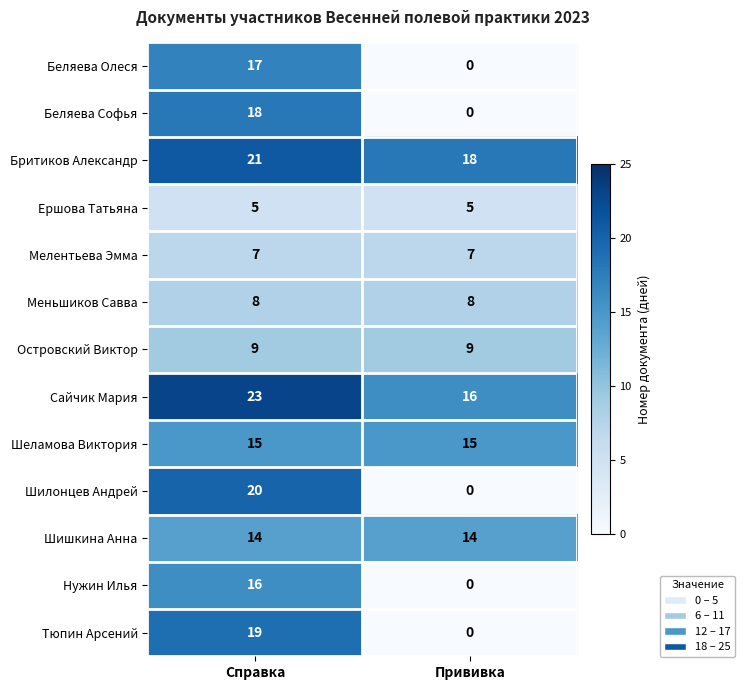

Rank the categories by Нужин Илья value from highest to lowest.

Справка, Прививка